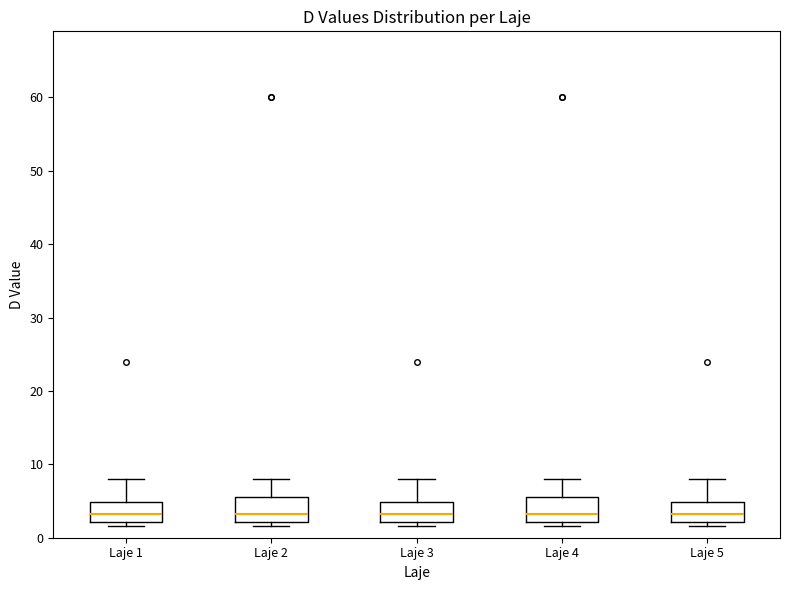

Reading left to right, transcribe this box plot: for each box, give where its median line is, the range the box spans, and where its two whiskers end, as read against the y-axis. The values are not printed on the chart, so give them approximately, as read against the axis.

Laje 1: median 3, box 2 to 5, whiskers 2 (just below the box's lower edge) to 8
Laje 2: median 3, box 2 to 6, whiskers 2 (just below the box's lower edge) to 8
Laje 3: median 3, box 2 to 5, whiskers 2 (just below the box's lower edge) to 8
Laje 4: median 3, box 2 to 6, whiskers 2 (just below the box's lower edge) to 8
Laje 5: median 3, box 2 to 5, whiskers 2 (just below the box's lower edge) to 8